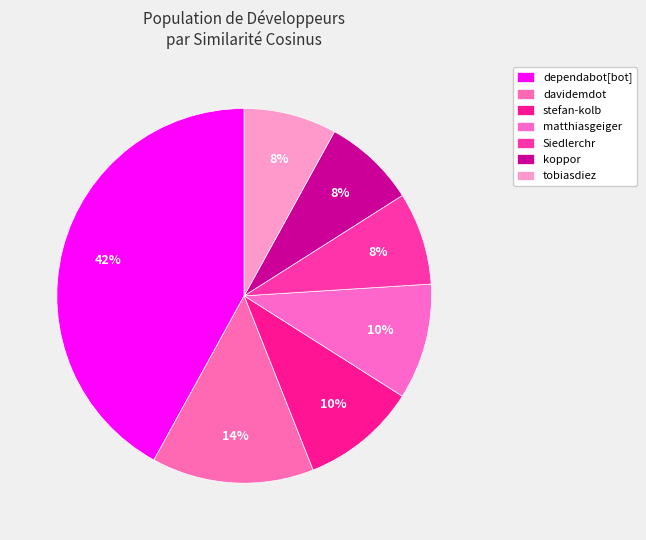

Which category has the smallest portion of the pie?

Siedlerchr